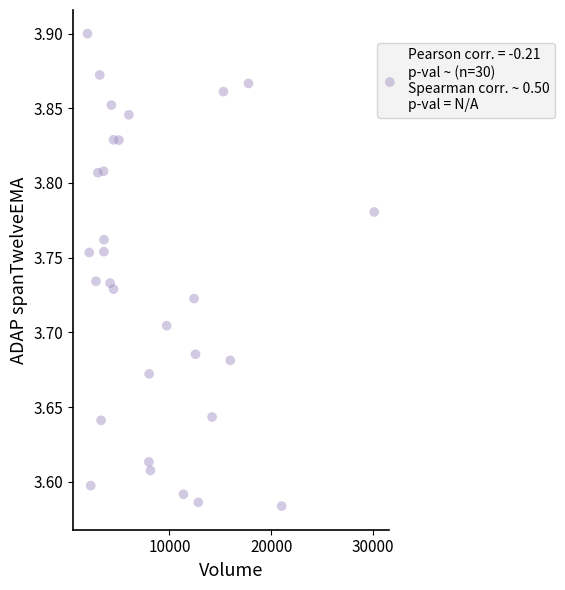

What is the range of X values (max minus min)?

28145.0